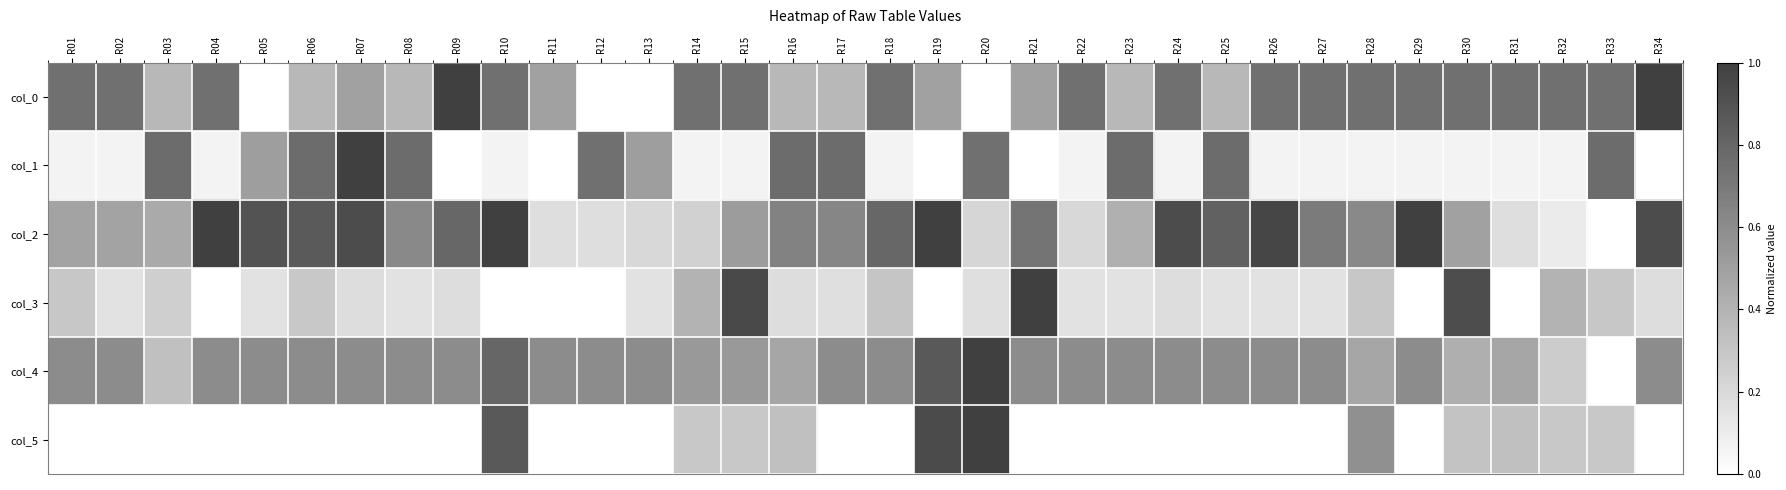

At how many categories does at least one series exceed 0?

34